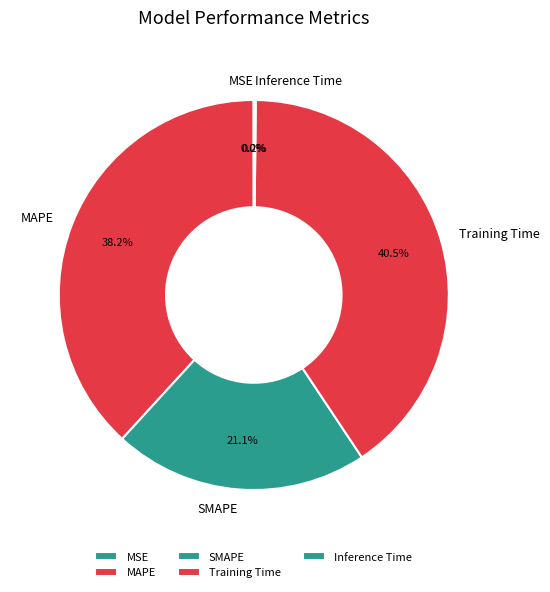

Is the sum of Training Time and MAPE greater than half?

Yes